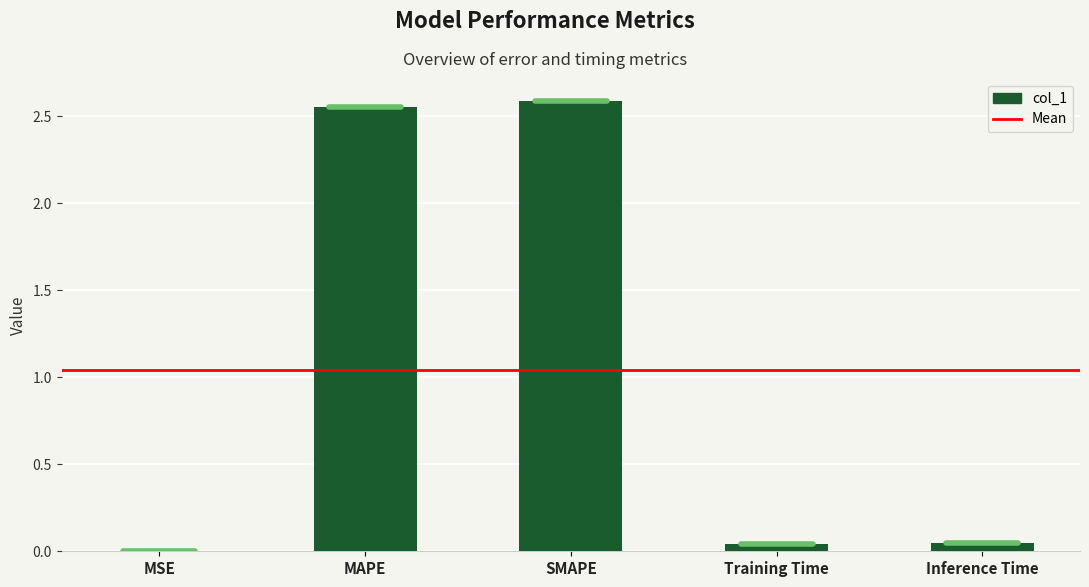

At which category does the chart reach its peak across all series?

SMAPE